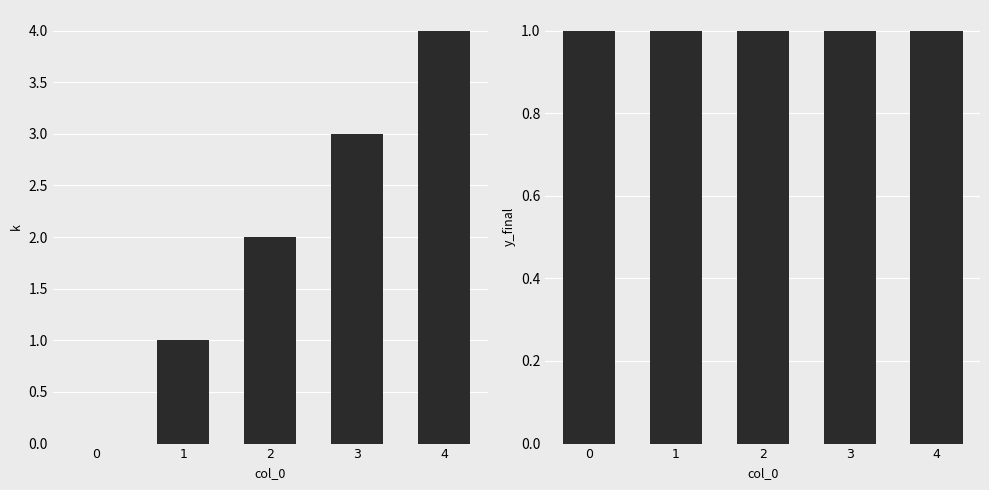

What is the value of the y_final bar at the 2nd from the left?

1